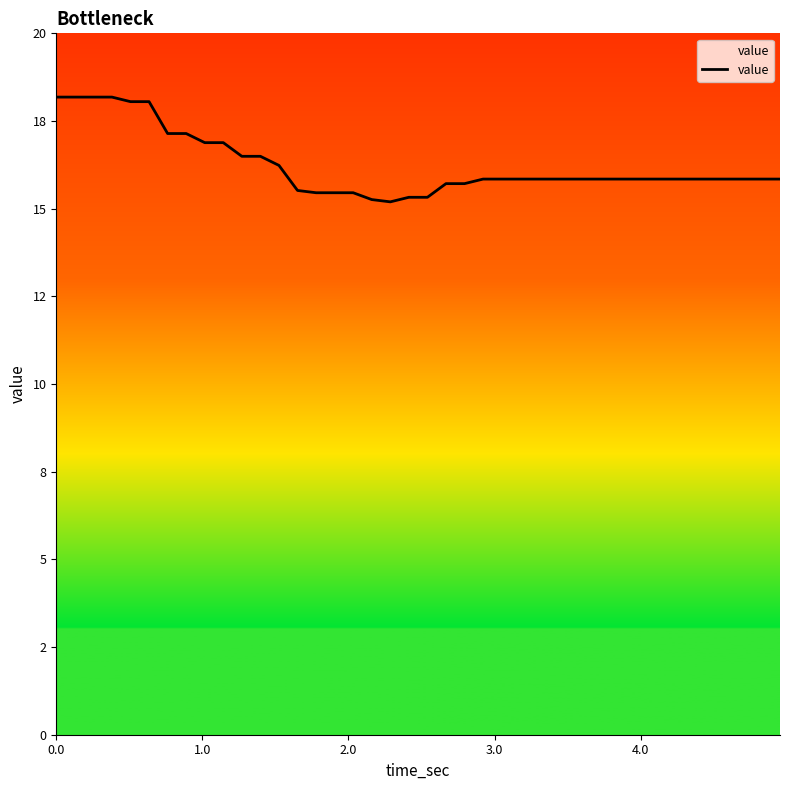

What is the maximum value shown in the chart?

18.2